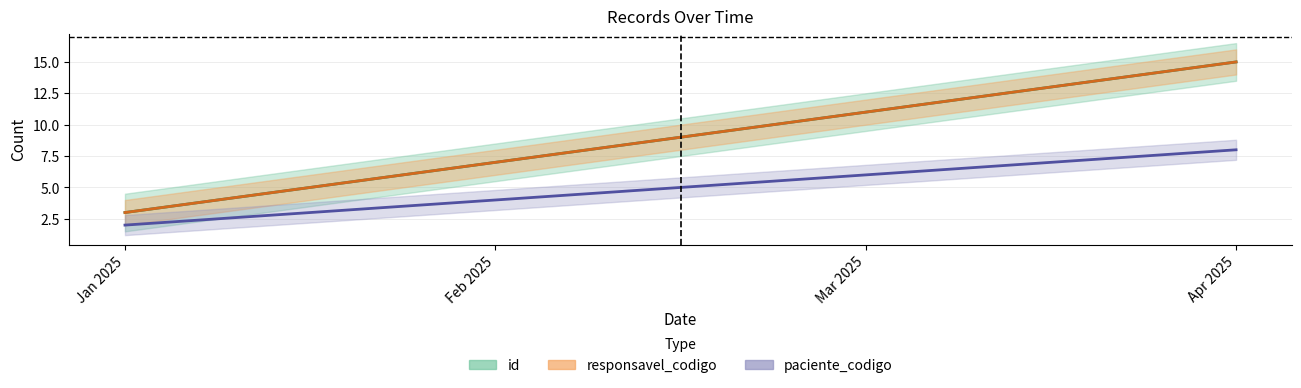

What is the highest value of the paciente_codigo series?

8